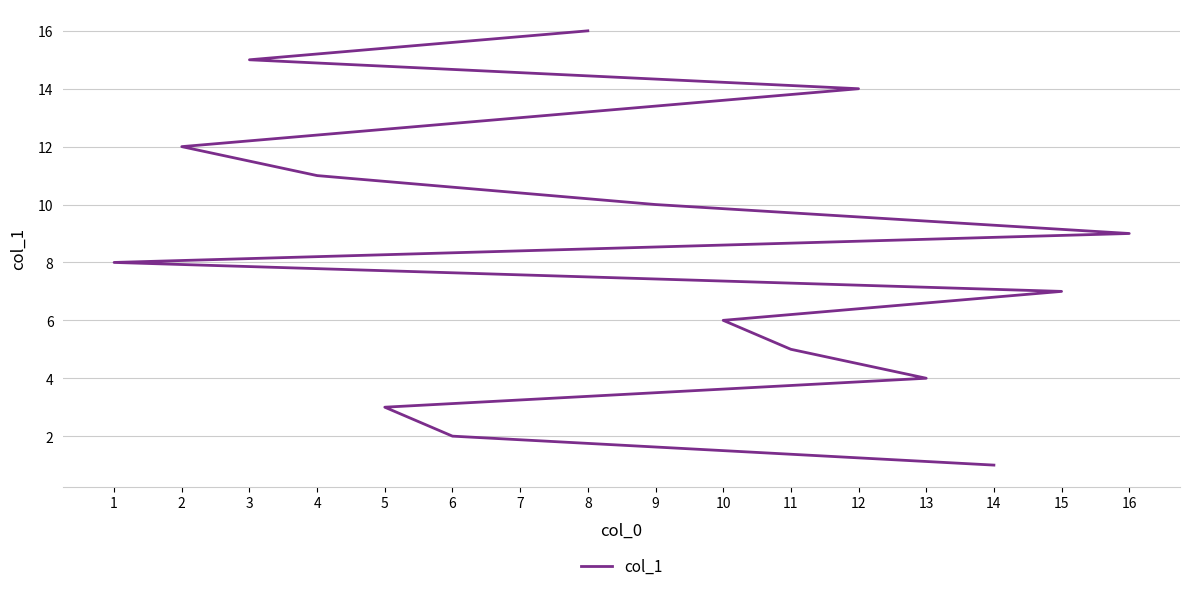

Reading left to right, transcribe all the data shown in this chart.

14=1	6=2	5=3	13=4	11=5	10=6	15=7	1=8	16=9	9=10	4=11	2=12	7=13	12=14	3=15	8=16